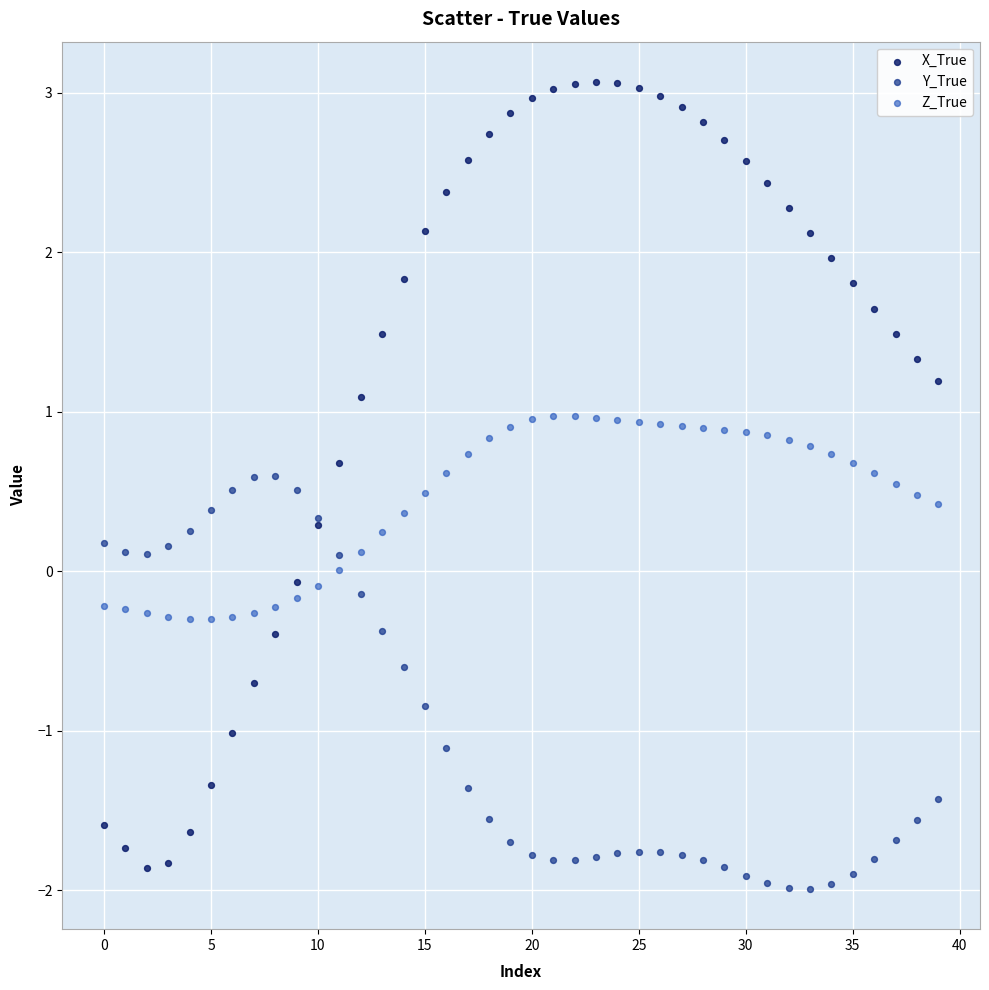

Which series has the largest Y range (max minus min)?

X_True